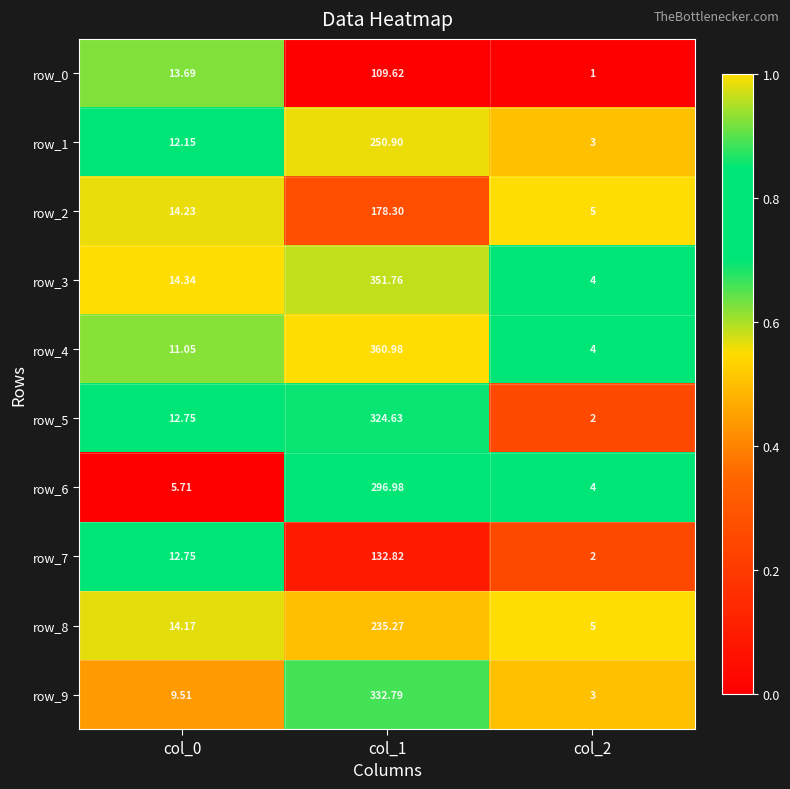

Is the value of row_4 at col_2 greater than the value of row_2 at col_0?

No